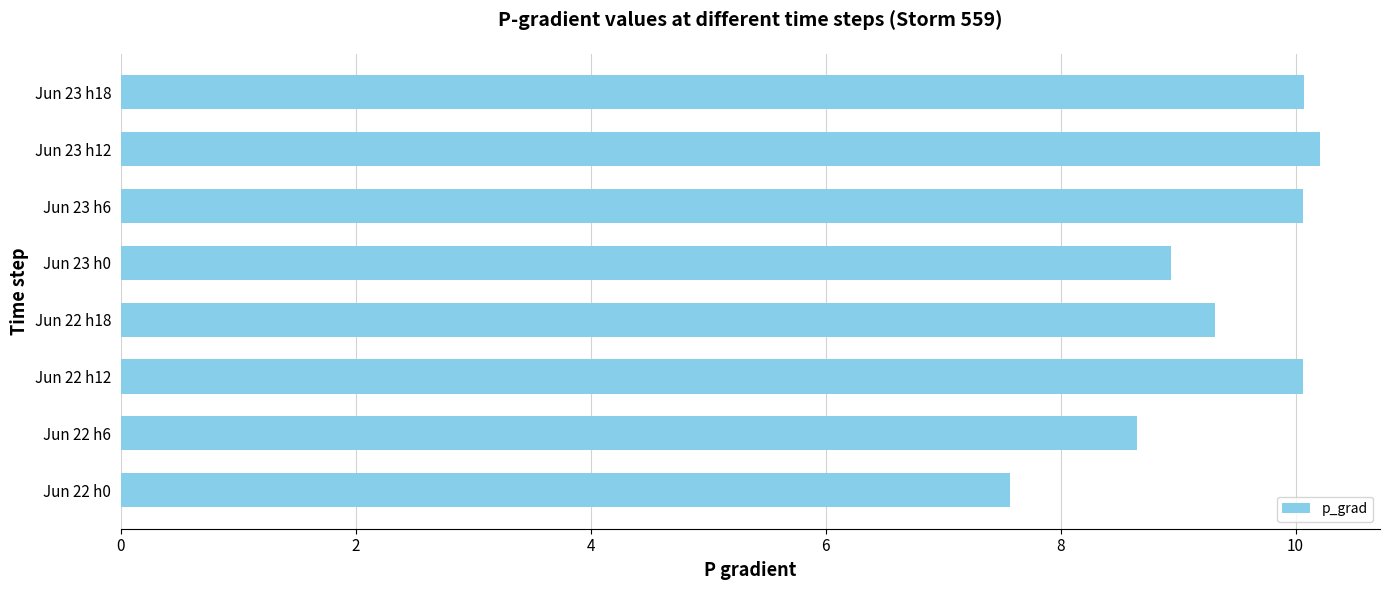

Does the chart contain any negative values?

No